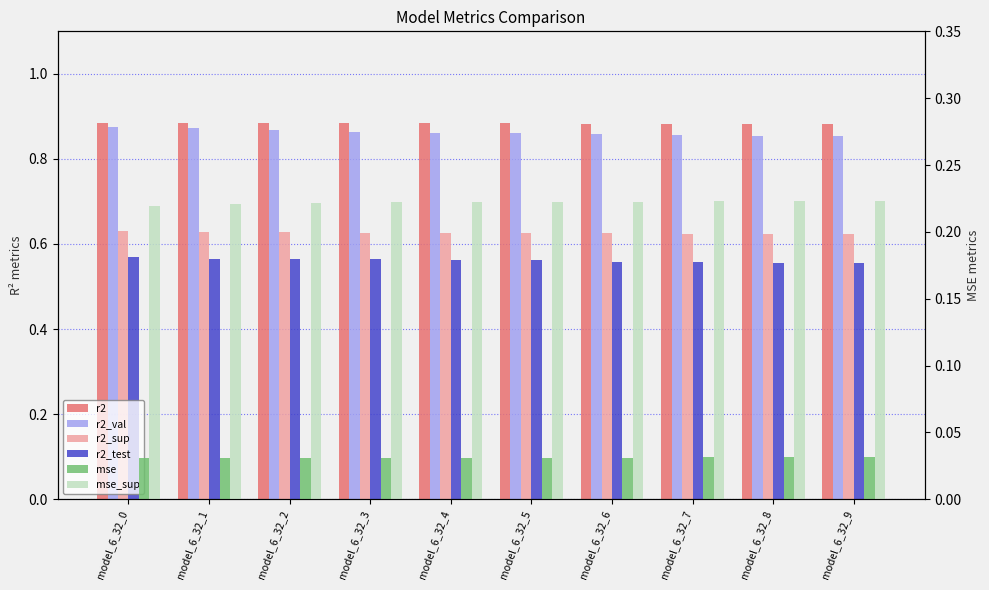

How many categories are shown in the chart?

10